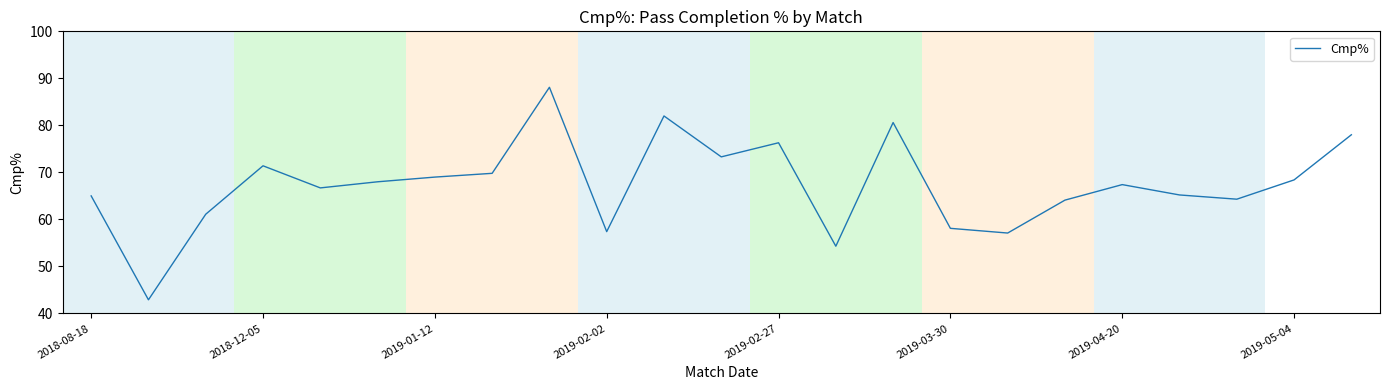

What is the greatest value displayed?

88.1